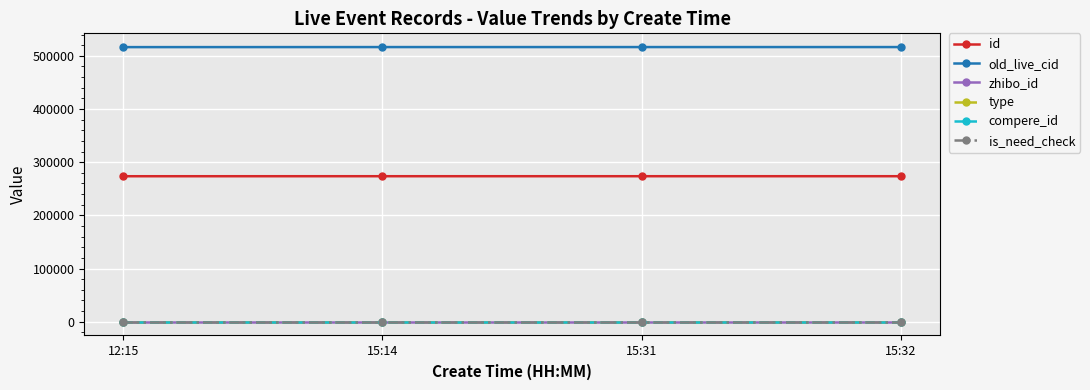

Is this an area chart (filled region under the line)?

No